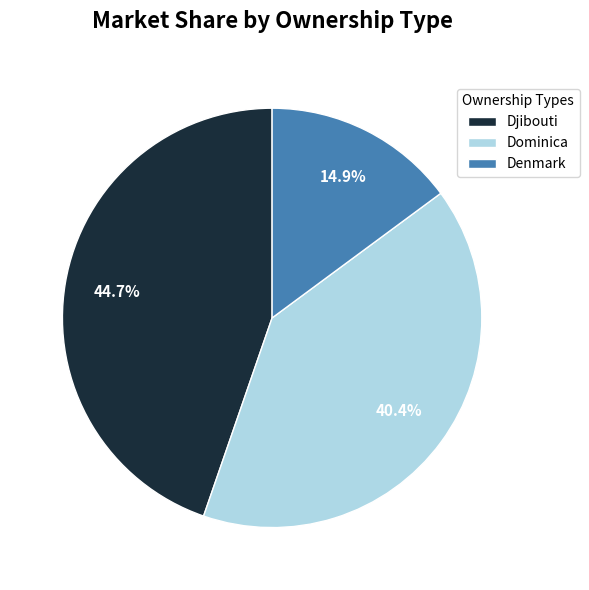

Between Djibouti and Dominica, which is larger?

Djibouti